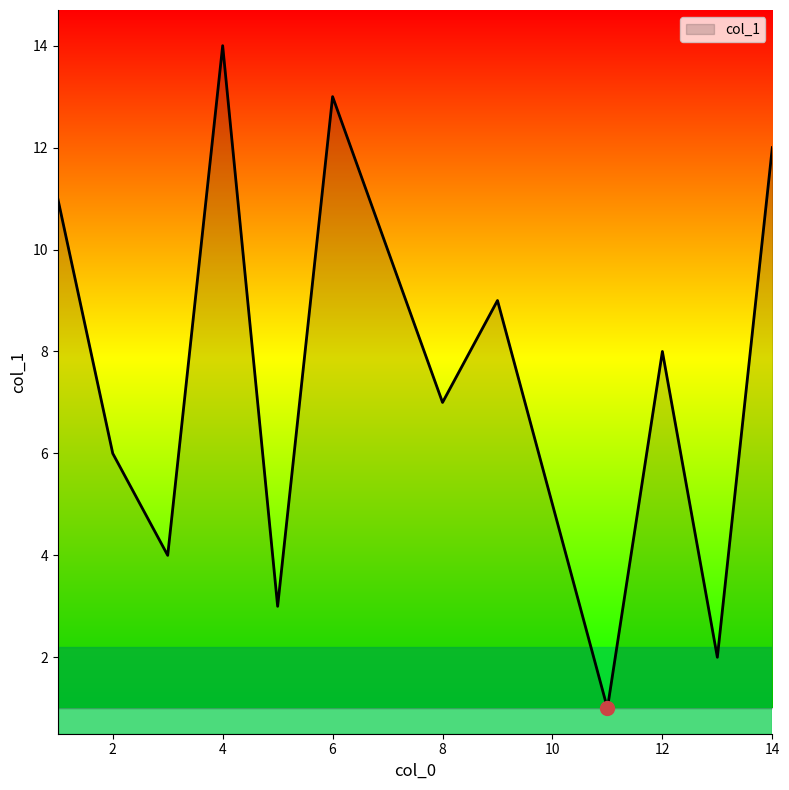

What is the greatest value displayed?

14